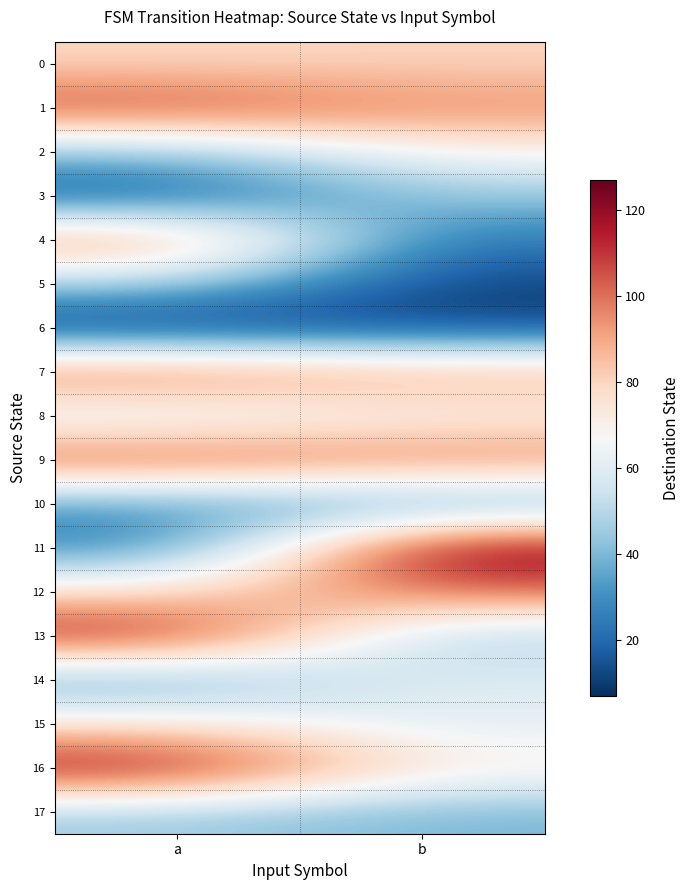

Between a and b, which is larger?

b